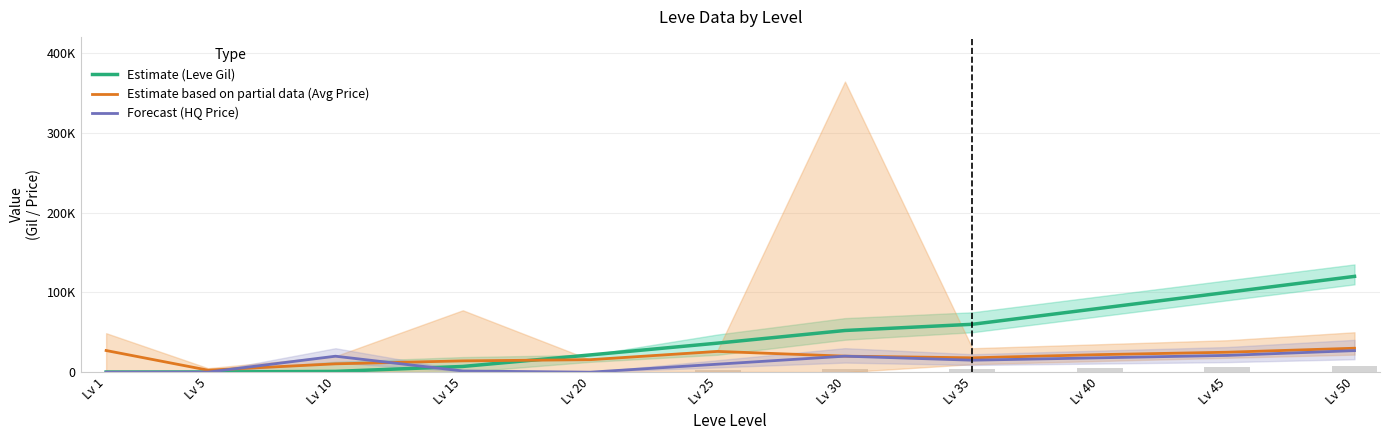

How many data points in Estimate based on partial data (Avg Price) are above 20?

6